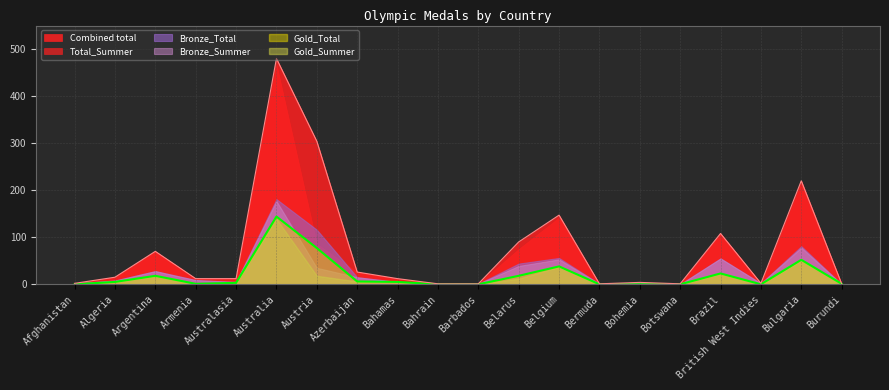

What is the label of the 12th point from the left?

Belarus